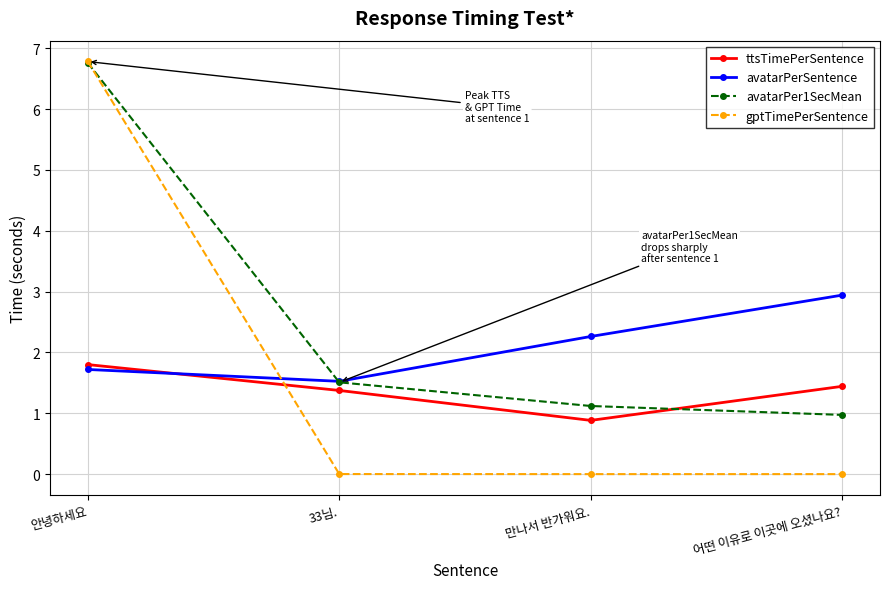

Read the avatarPer1SecMean value at 안녕하세요.

6.8